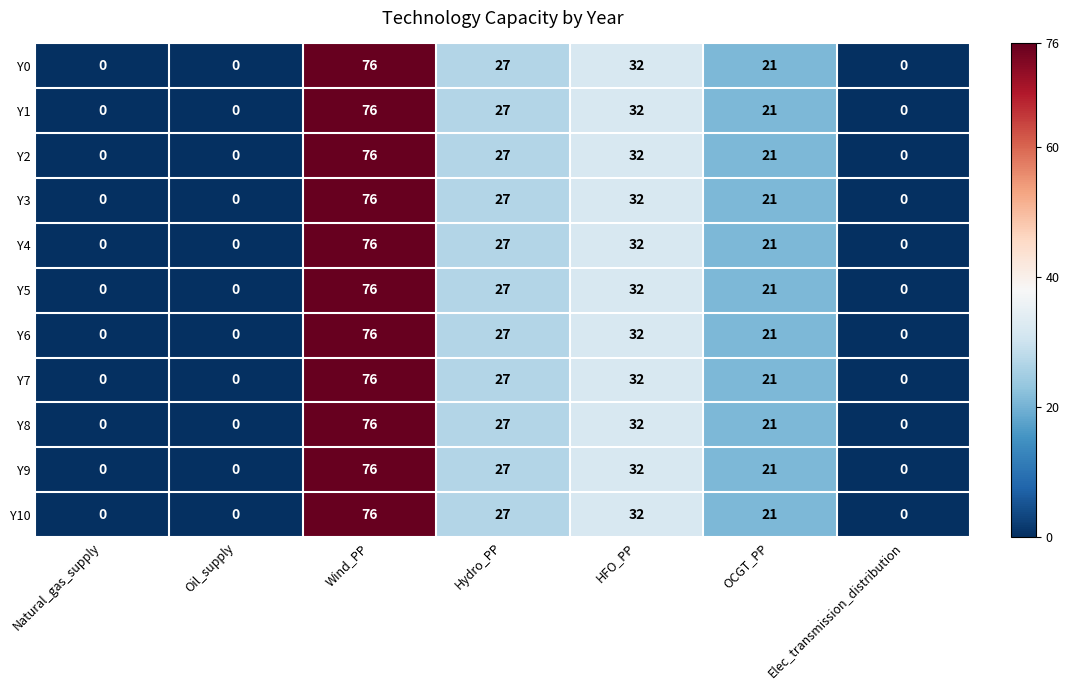

At how many categories does at least one series exceed 30?

2